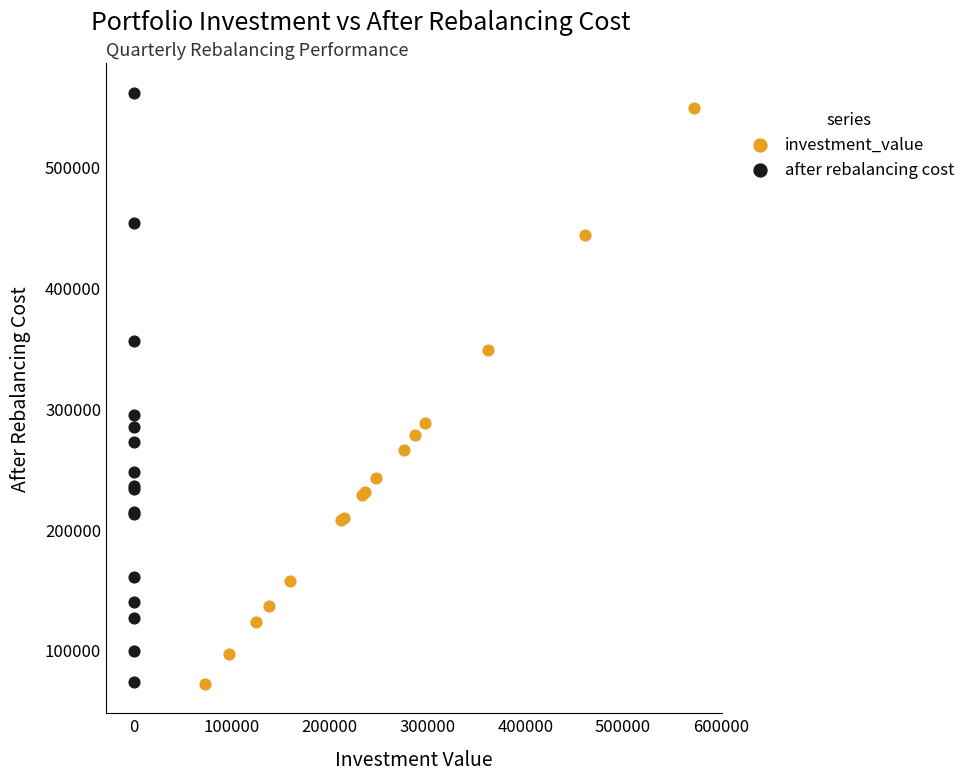

Which series has the largest Y range (max minus min)?

after rebalancing cost